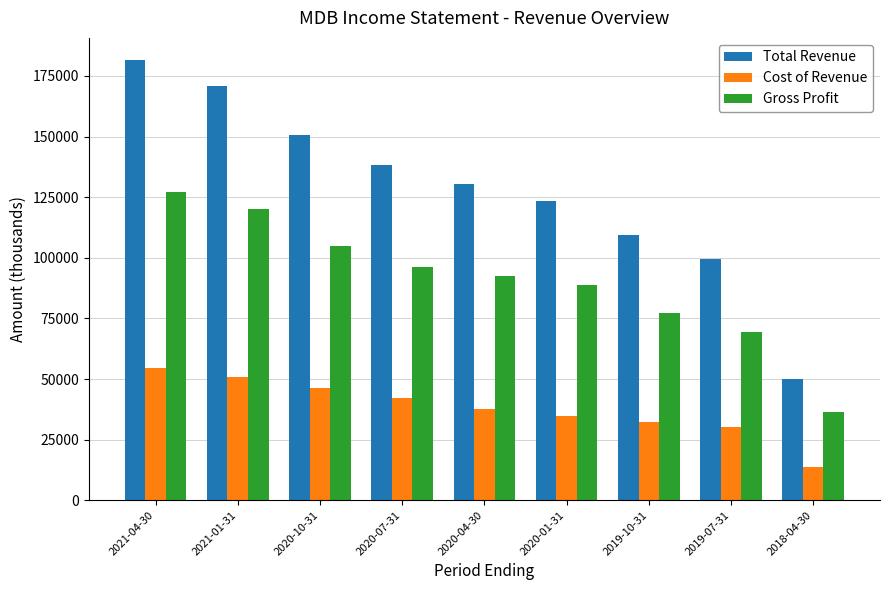

Does the chart contain stacked bars?

No